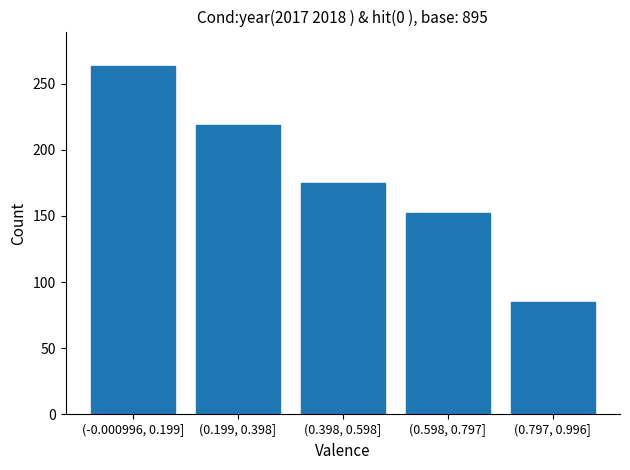

Reading left to right, extract all data points from this chart.

263	219	175	152	85